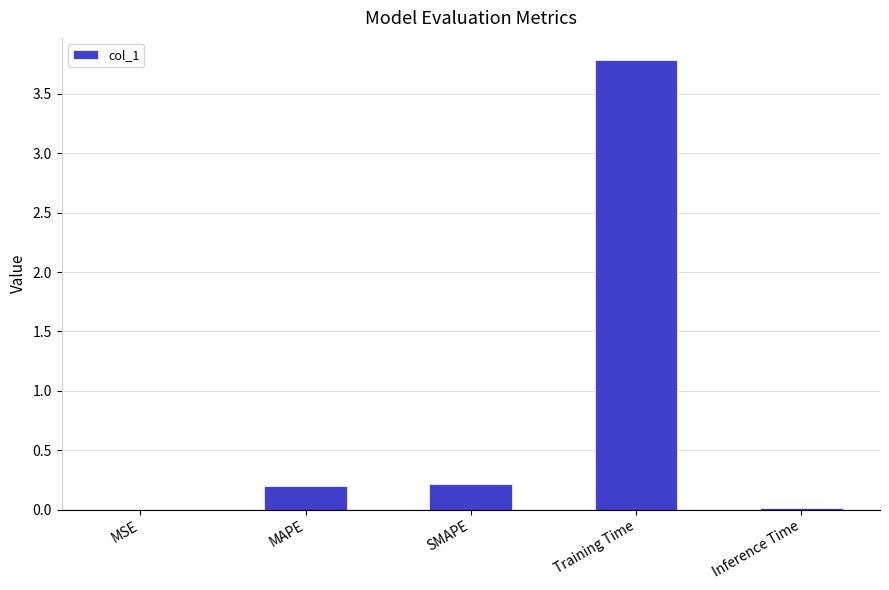

Which has a higher value, Training Time or Inference Time?

Training Time